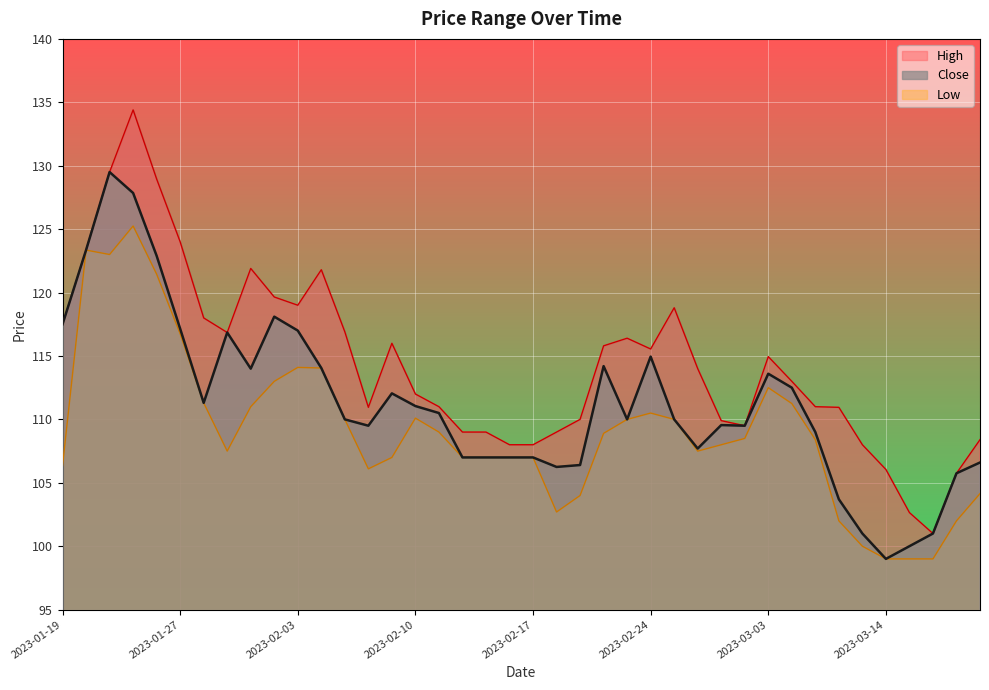

Rank the series at 2023-01-19 from lowest to highest value.

Low, High, Close